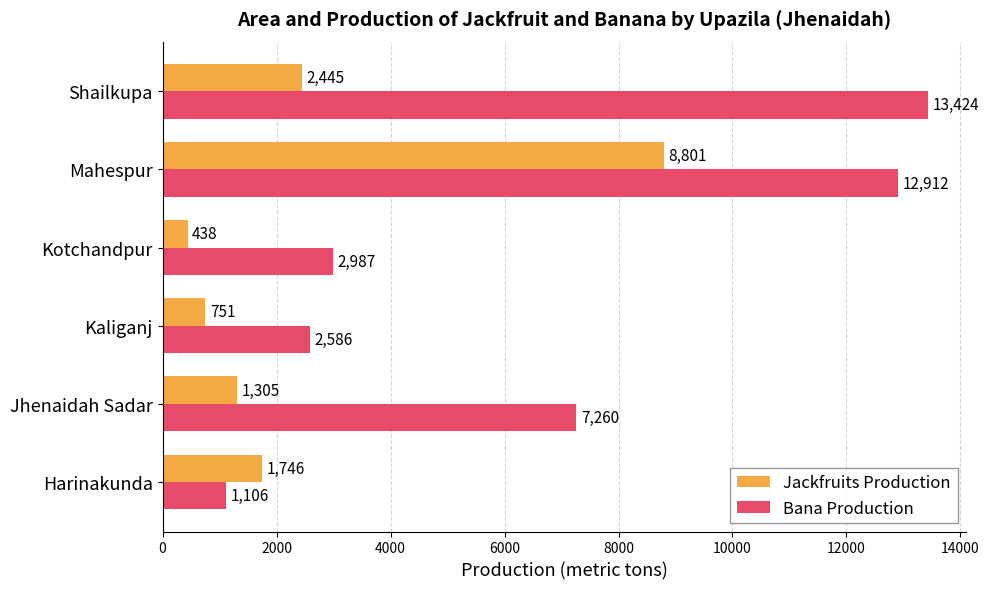

True or false: Bana Production has a value of 1826 at Harinakunda.

False